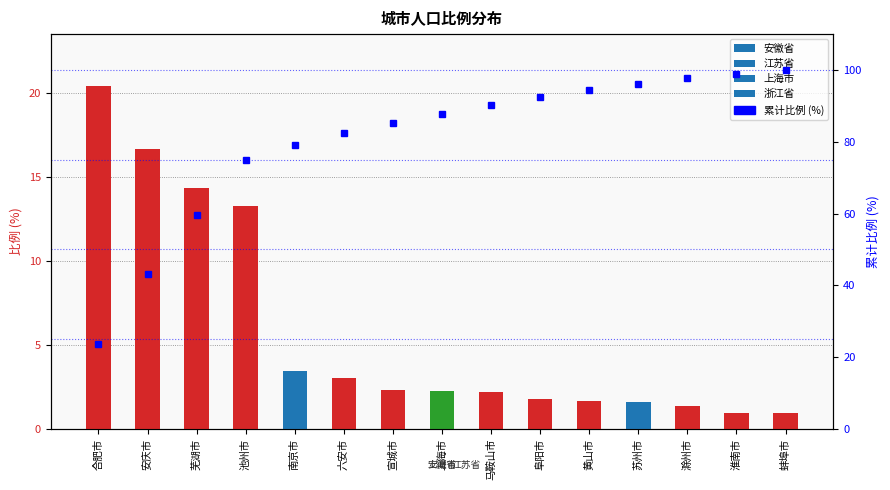

What is the greatest value displayed?

100.0